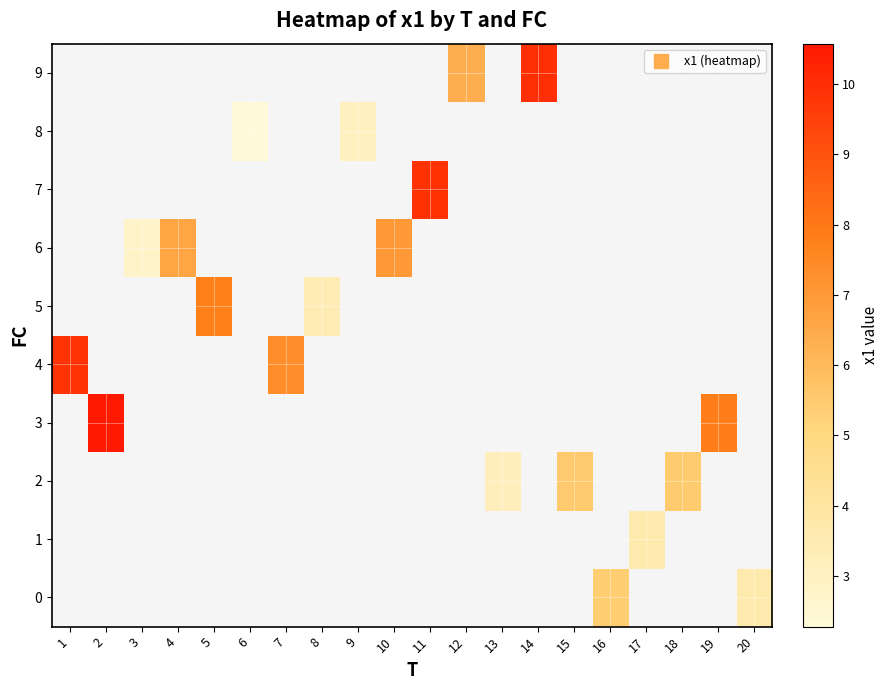

Which label corresponds to the largest value in the chart?

2